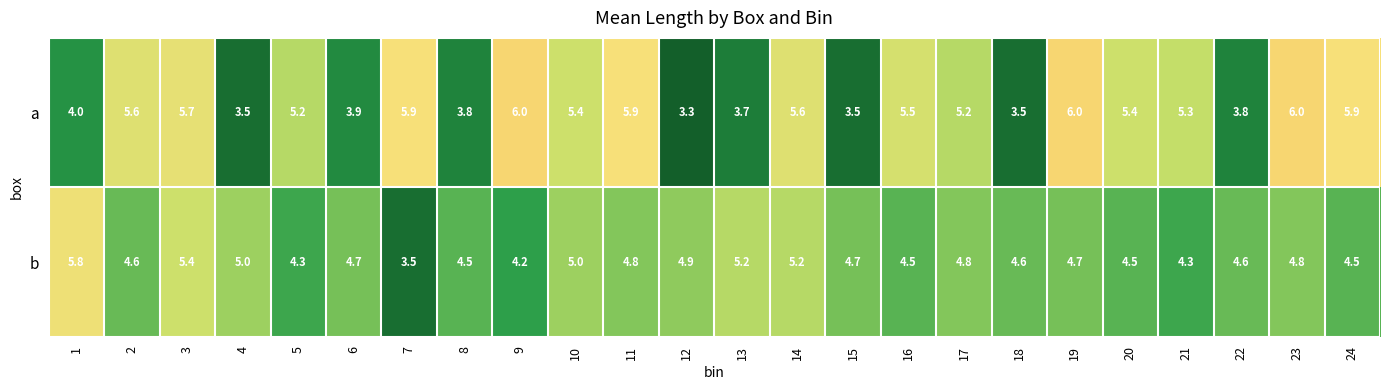

The a series shows 6.6 at 13. True or false?

False